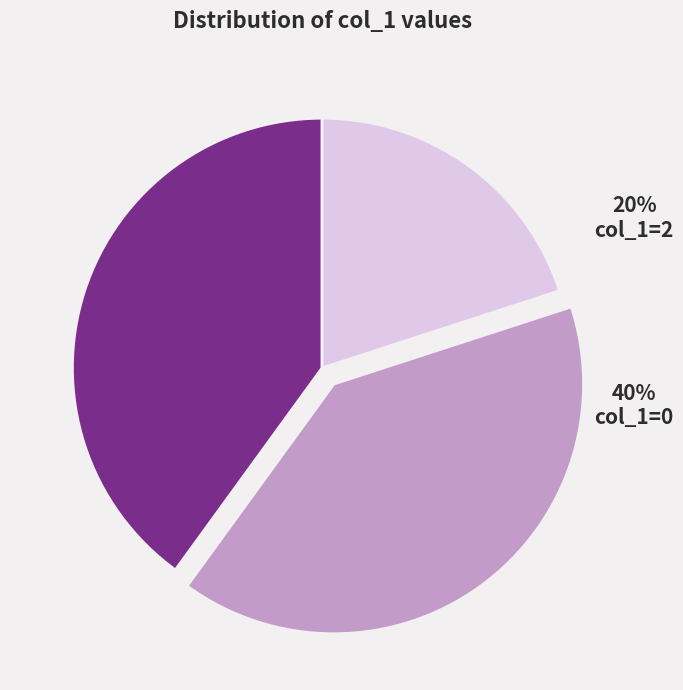

Is the sum of col_1=2 and col_1=0 greater than half?

Yes